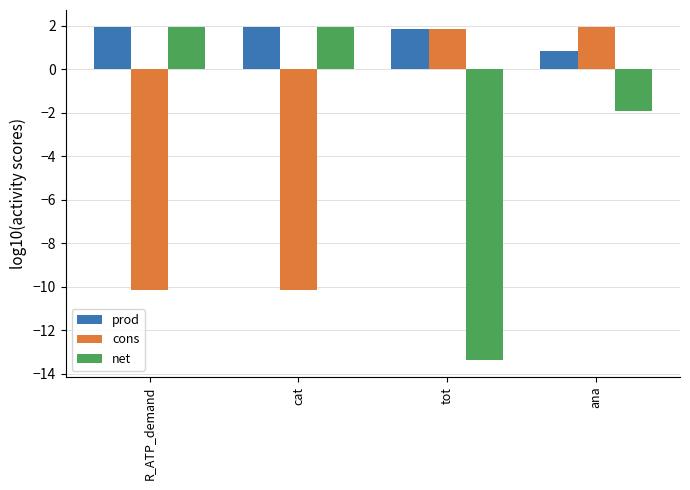

What is the smallest value displayed?

-13.4